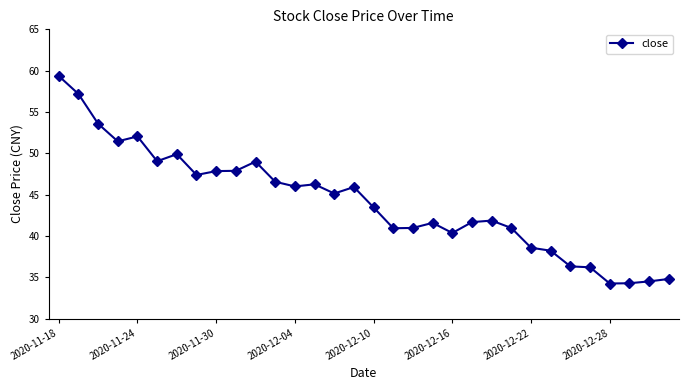

What is the value of the 16th point from the left?

45.9